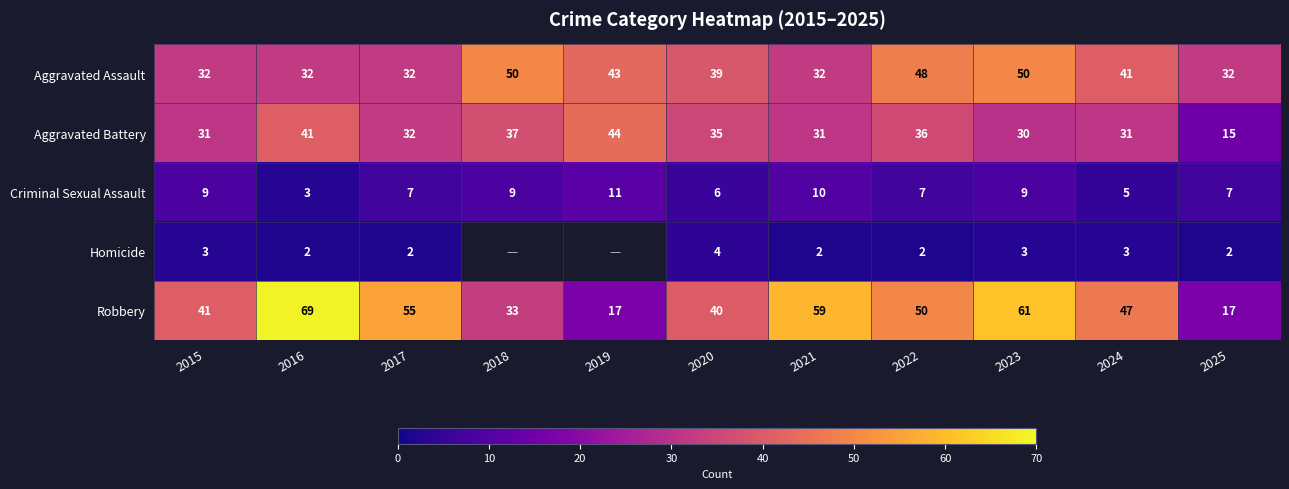

Which series changed the most between 2016 and 2022?

Robbery